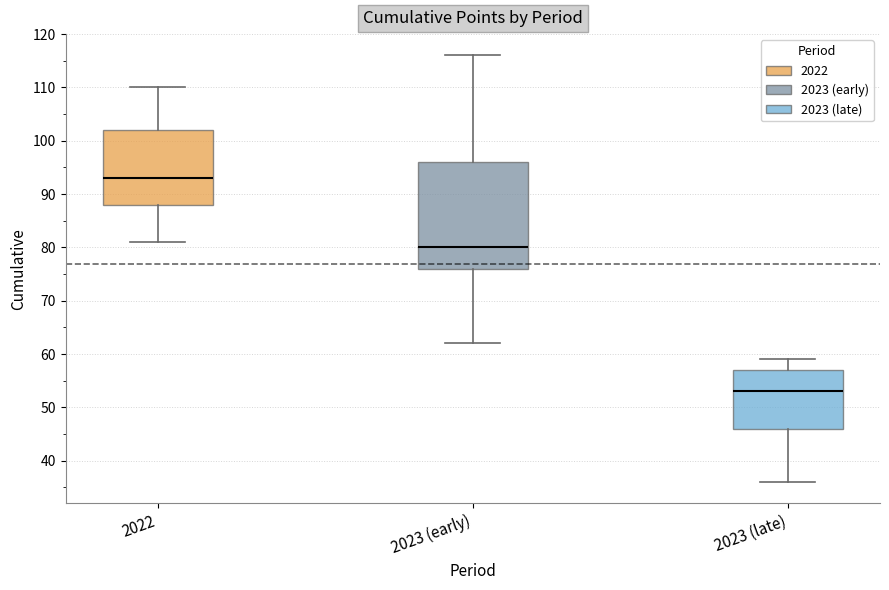

Reading left to right, read every box against the y-axis: the position of its median line, the range the box covers, and the ends of its whiskers. The values are not printed on the chart, so give them approximately, as read against the axis.

2022: median 93, box 88 to 102, whiskers 81 to 110
2023 (early): median 80, box 76 to 96, whiskers 62 to 116
2023 (late): median 53, box 46 to 57, whiskers 36 to 59